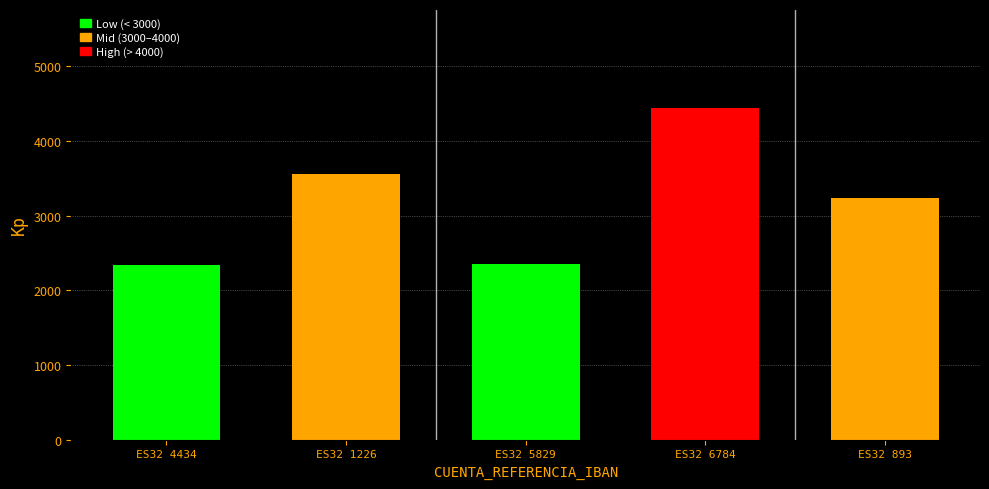

True or false: the data shows 688 at ES32 4434.

False